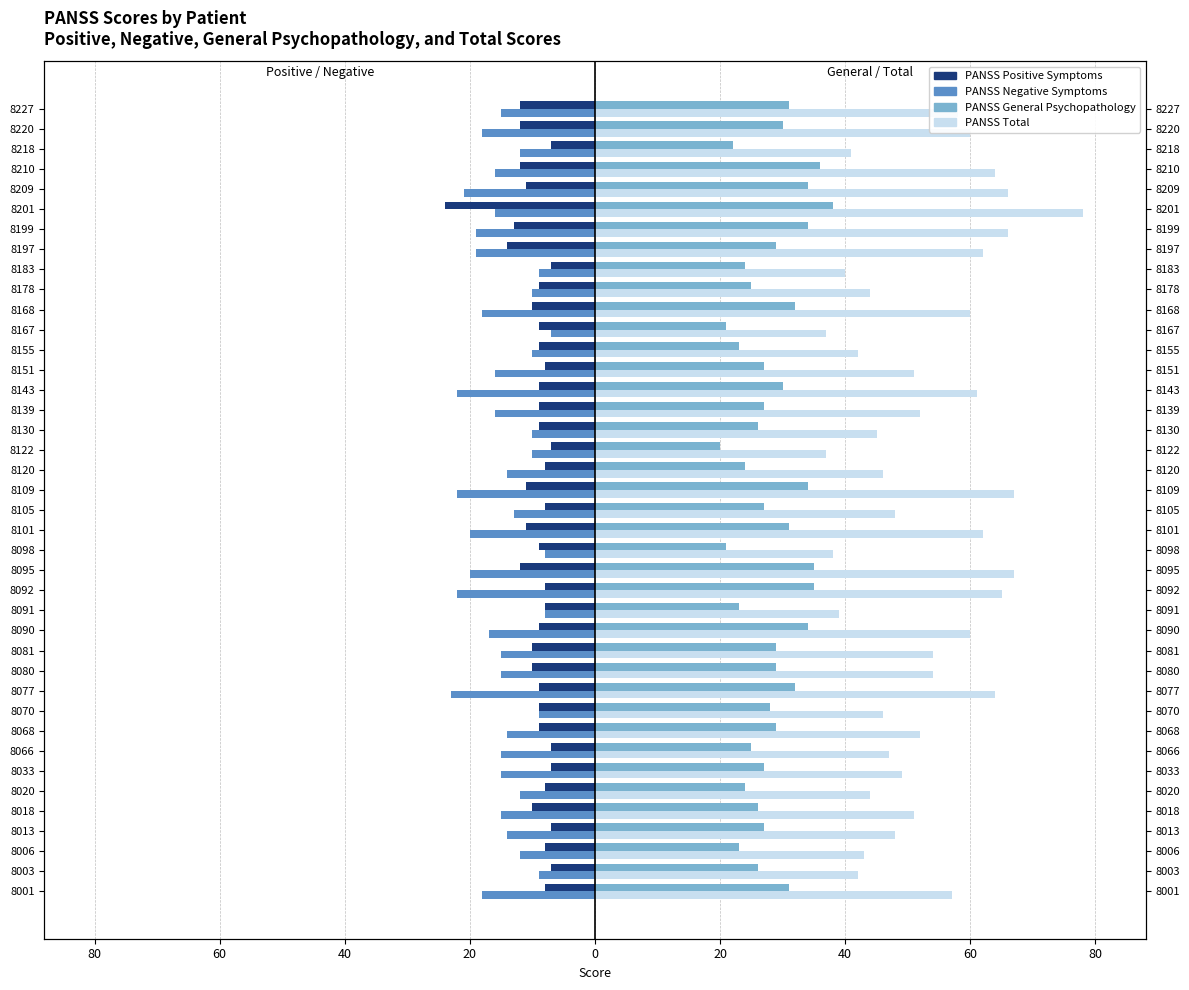

What is the difference between the maximum and minimum values in the PANSS Total series?

41